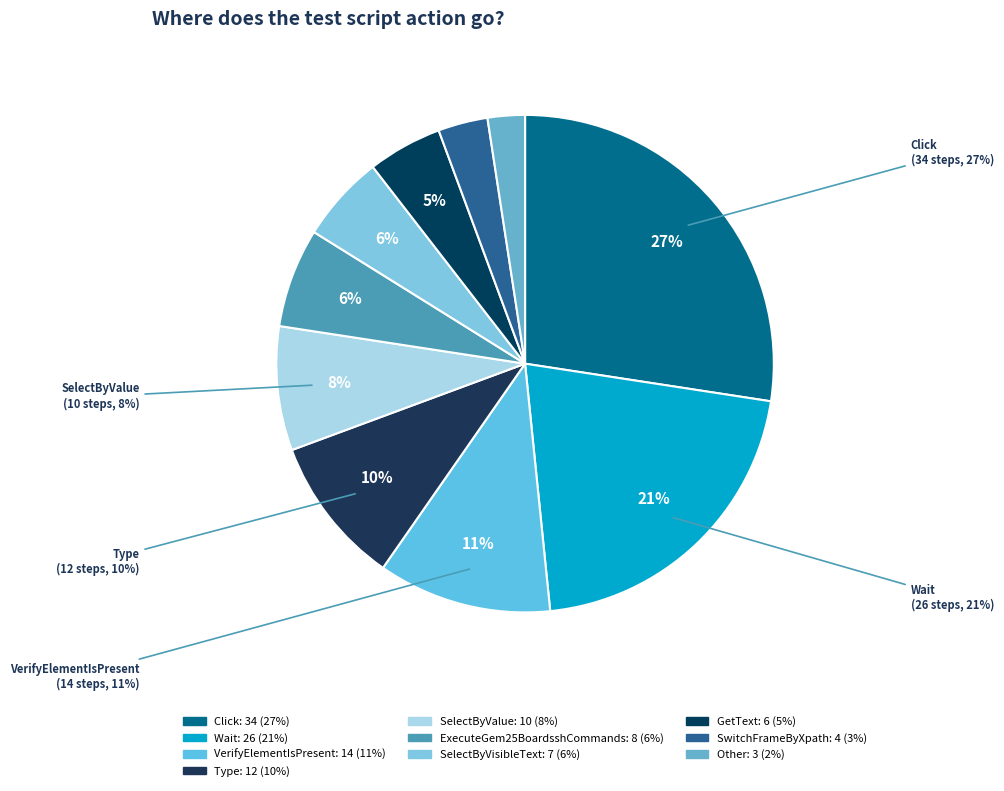

What is the change in value from ExecuteGem25BoardsshCommands to SelectByVisibleText?

-1